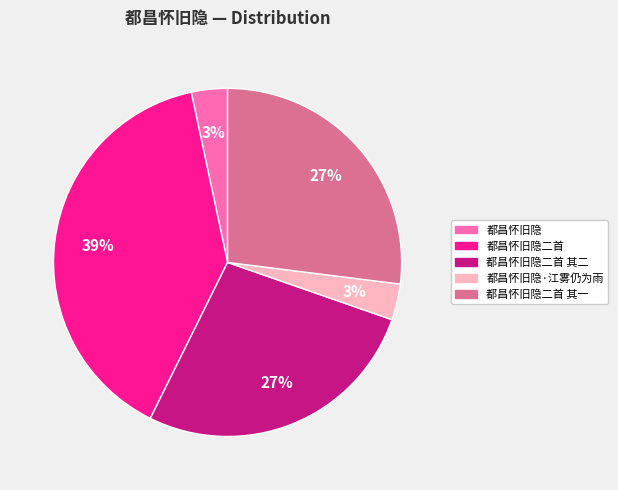

How many slices are in this pie chart?

5